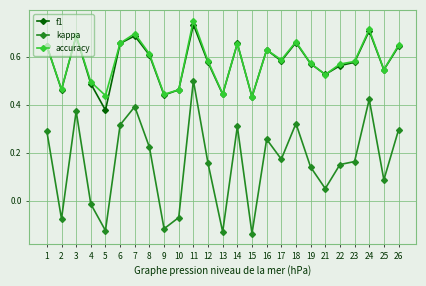

Which series changed the most between 6 and 16?

kappa